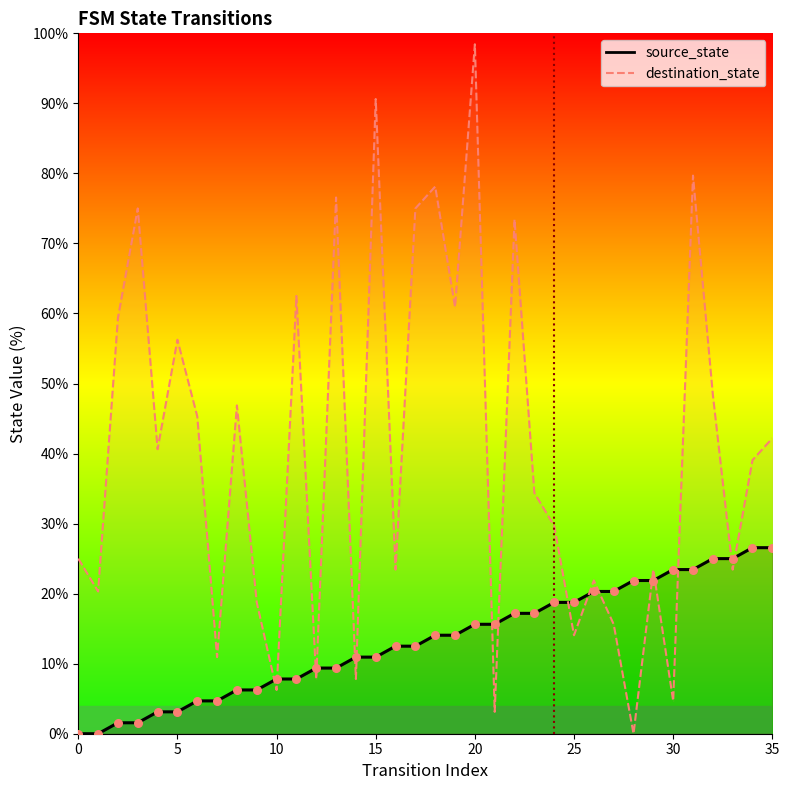

Which series reaches the minimum Y coordinate?

source_state